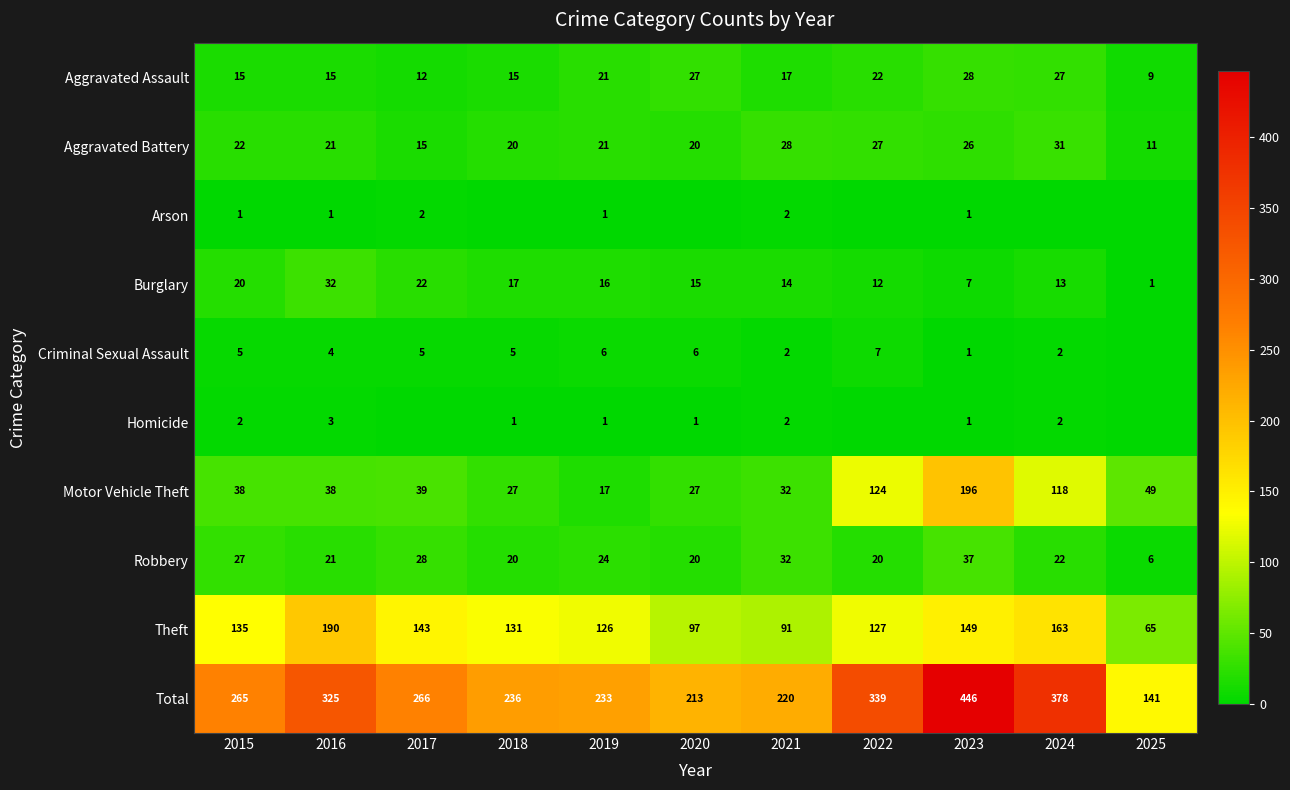

True or false: Robbery has a value of 32 at 2021.

True